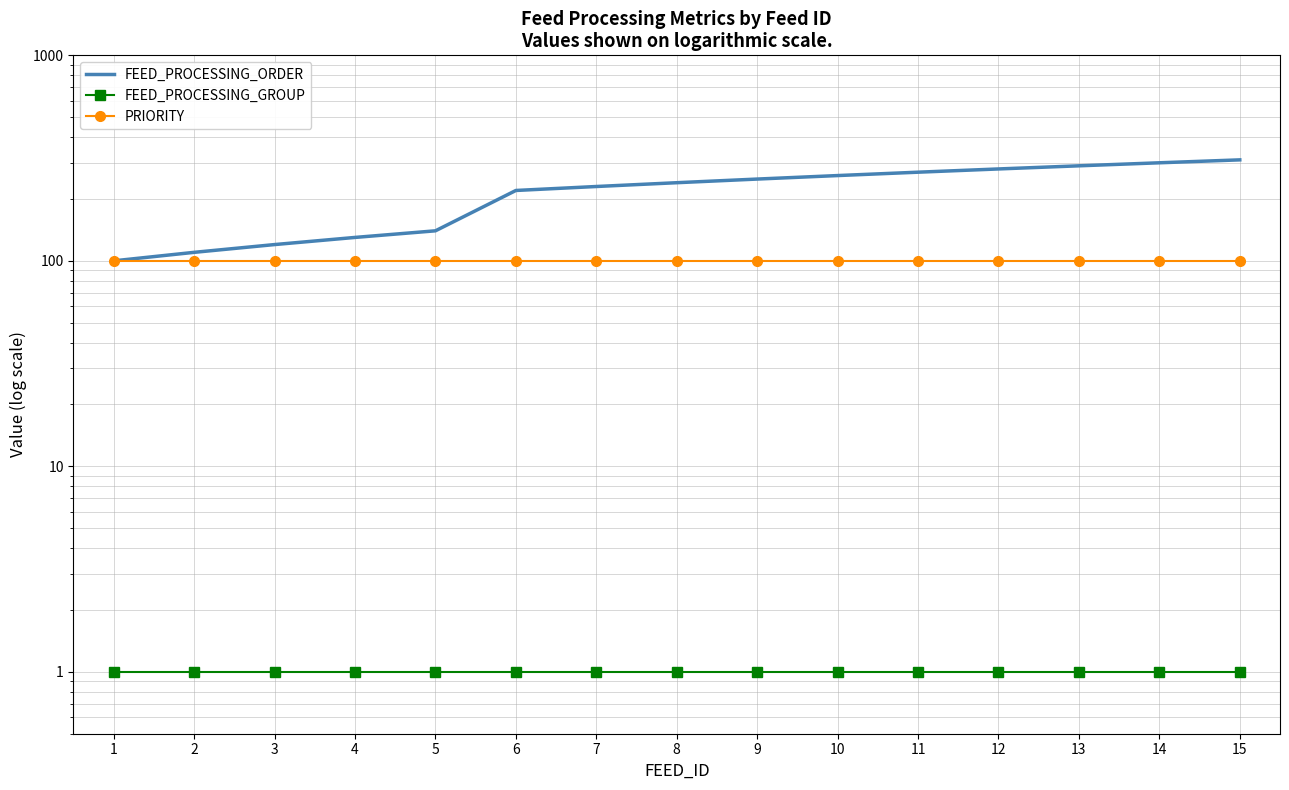

What is the total value across all series at 11?

371